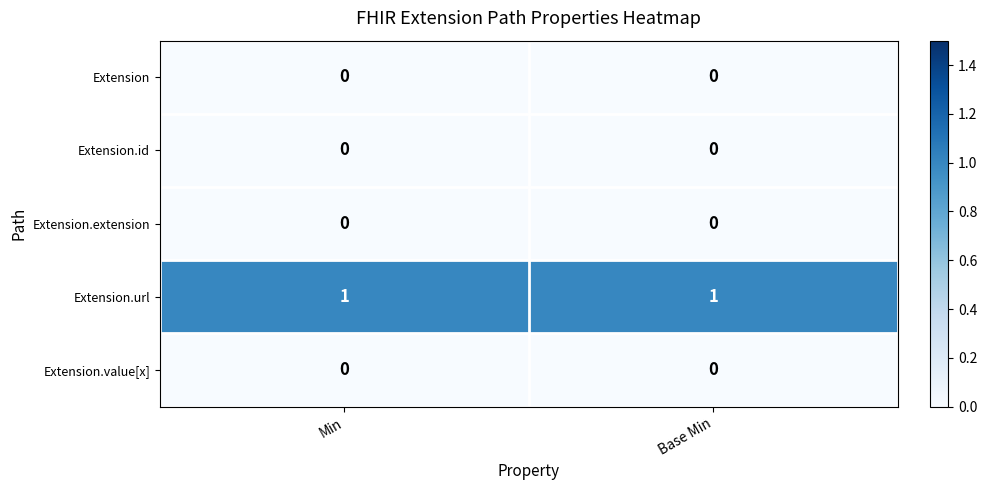

Reading left to right, transcribe all the data shown in this chart.

Extension: Min=0	Base Min=0
Extension.id: Min=0	Base Min=0
Extension.extension: Min=0	Base Min=0
Extension.url: Min=1	Base Min=1
Extension.value[x]: Min=0	Base Min=0